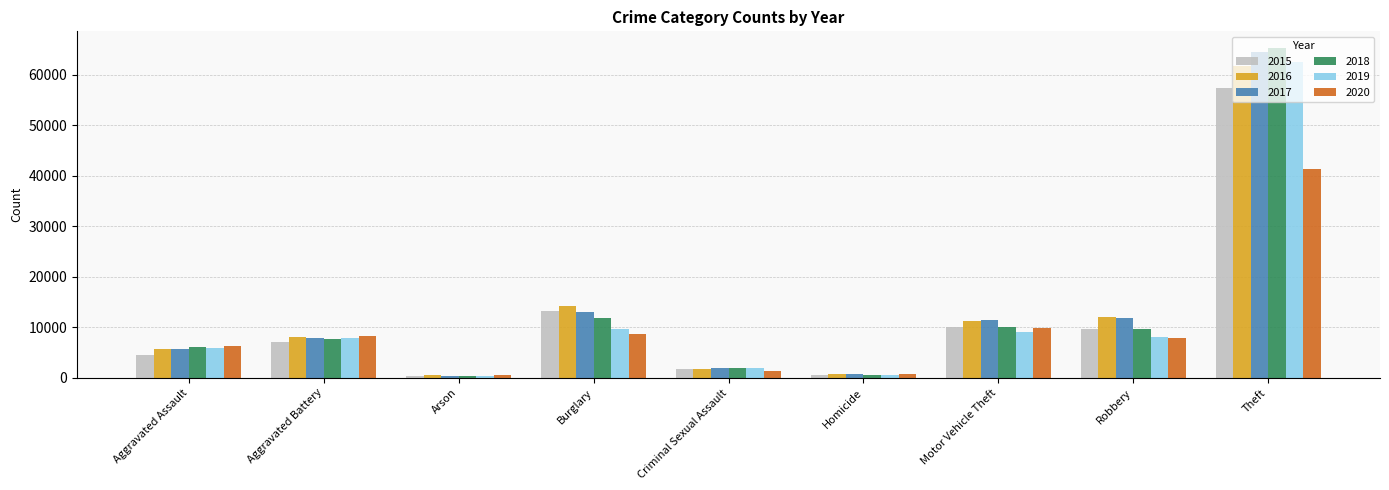

What is the value of the 2016 bar at the 6th from the left?

786